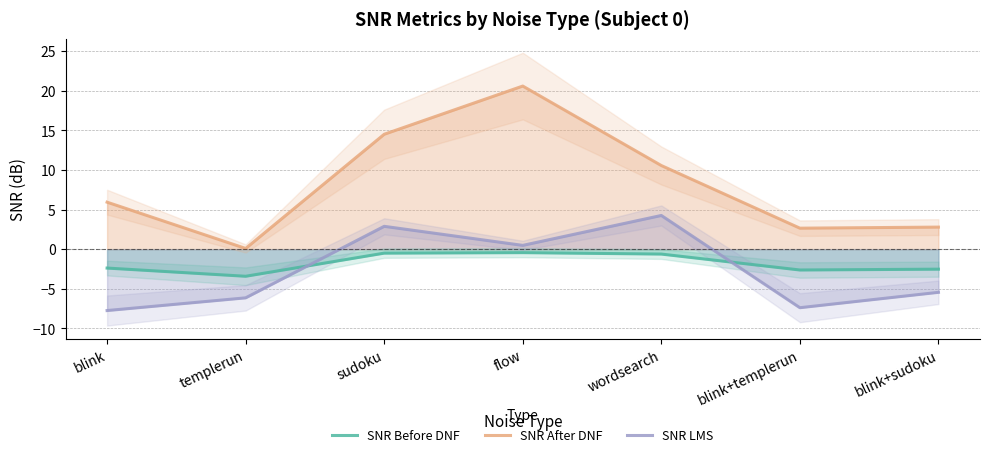

How many intersections are there between SNR Before DNF and SNR LMS?

2